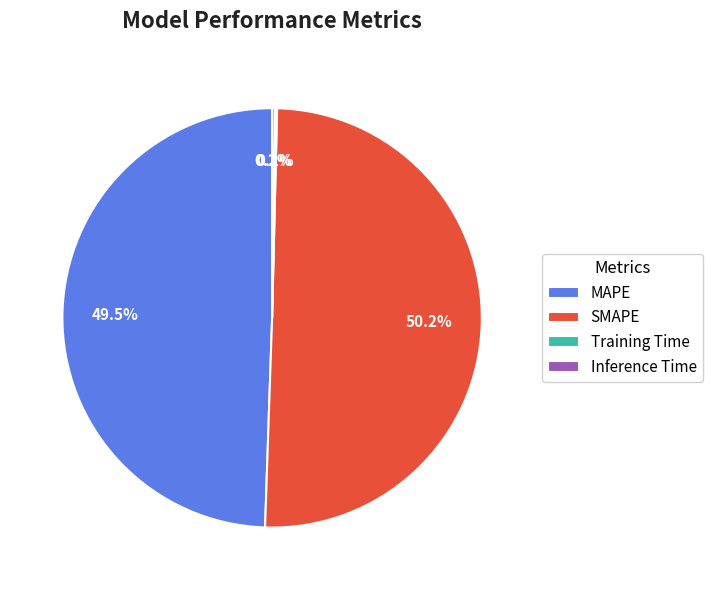

To the nearest percent, what percentage of the pie is SMAPE?

50%